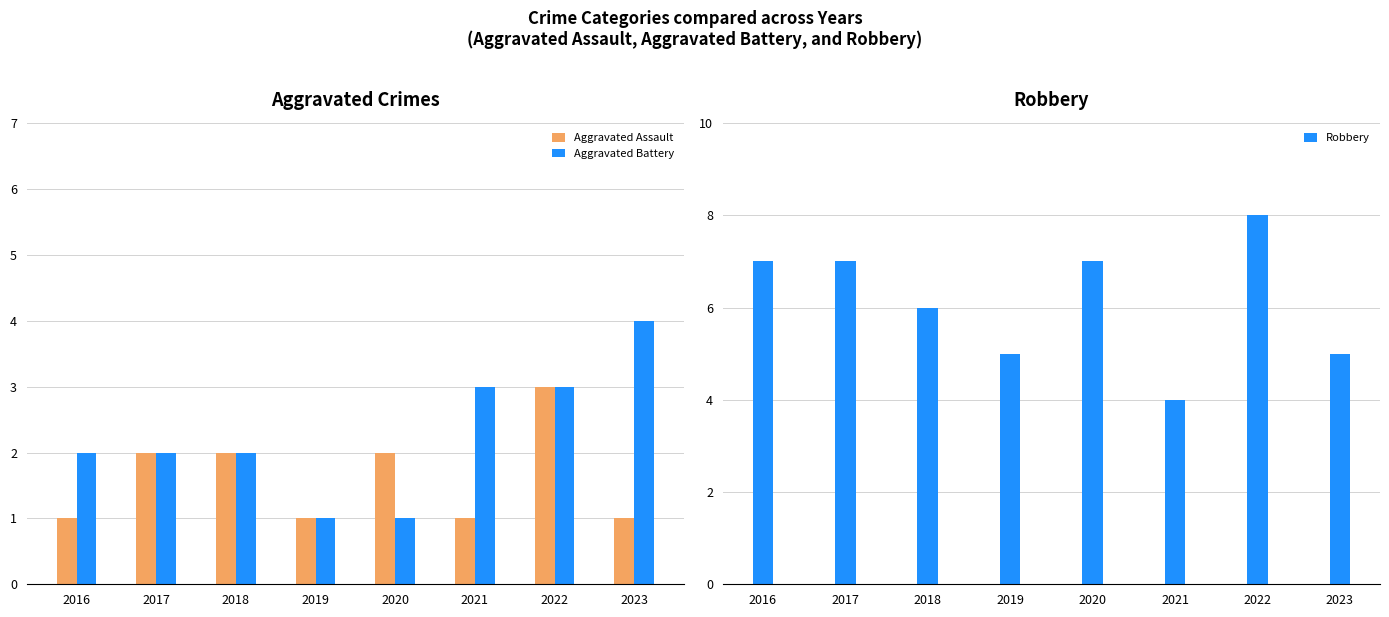

At which category is the sum across all series the highest?

2022